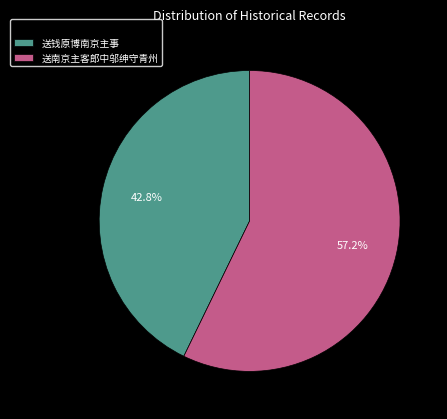

The 送南京主客郎中邬绅守青州 slice represents 57% of the pie. True or false?

True